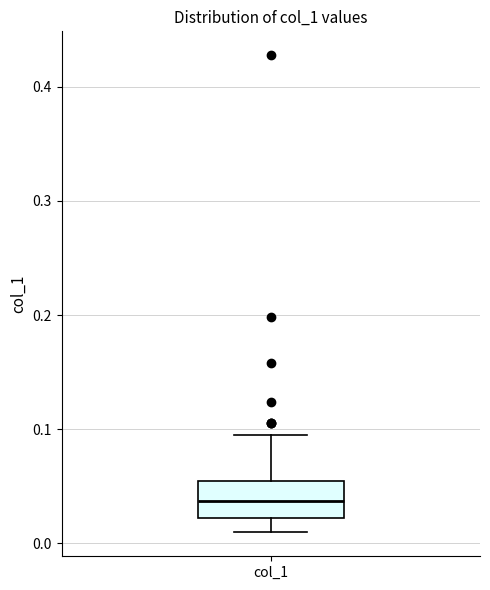

Read this box plot against the y-axis: the position of the median line, the range covered by the box, and the ends of both whiskers. The values are not printed on the chart, so give them approximately, as read against the axis.

median 0.04, box 0.02 to 0.05, whiskers 0.01 to 0.09